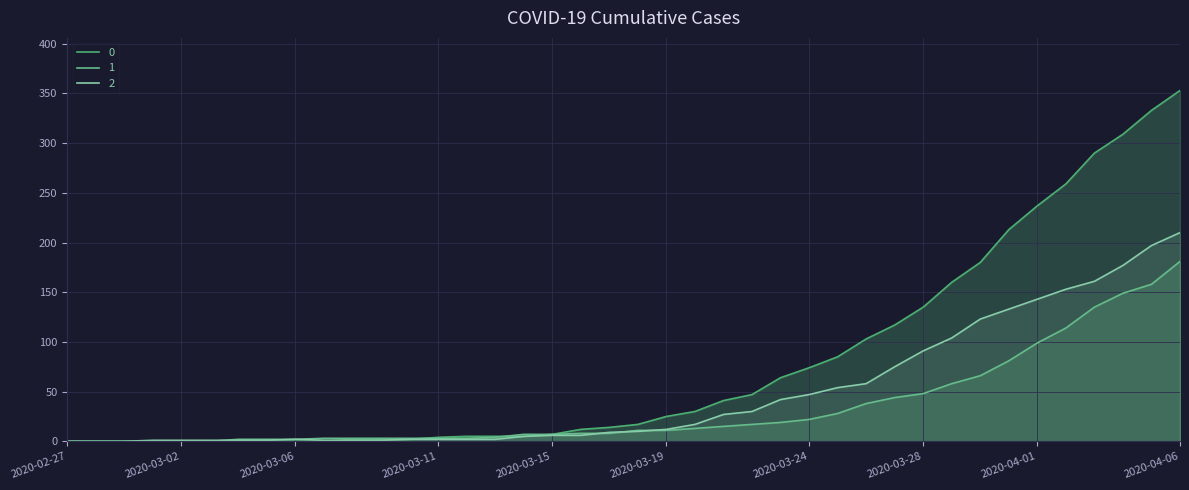

Rank the series by their maximum value, from highest to lowest.

0, 2, 1